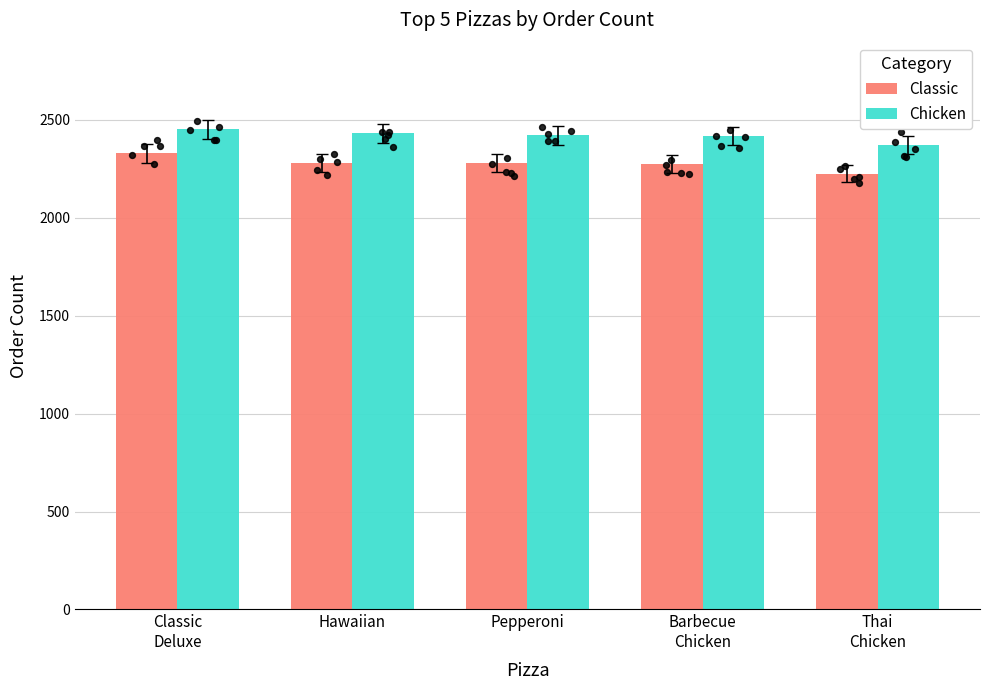

Which series has the largest Y range (max minus min)?

Classic